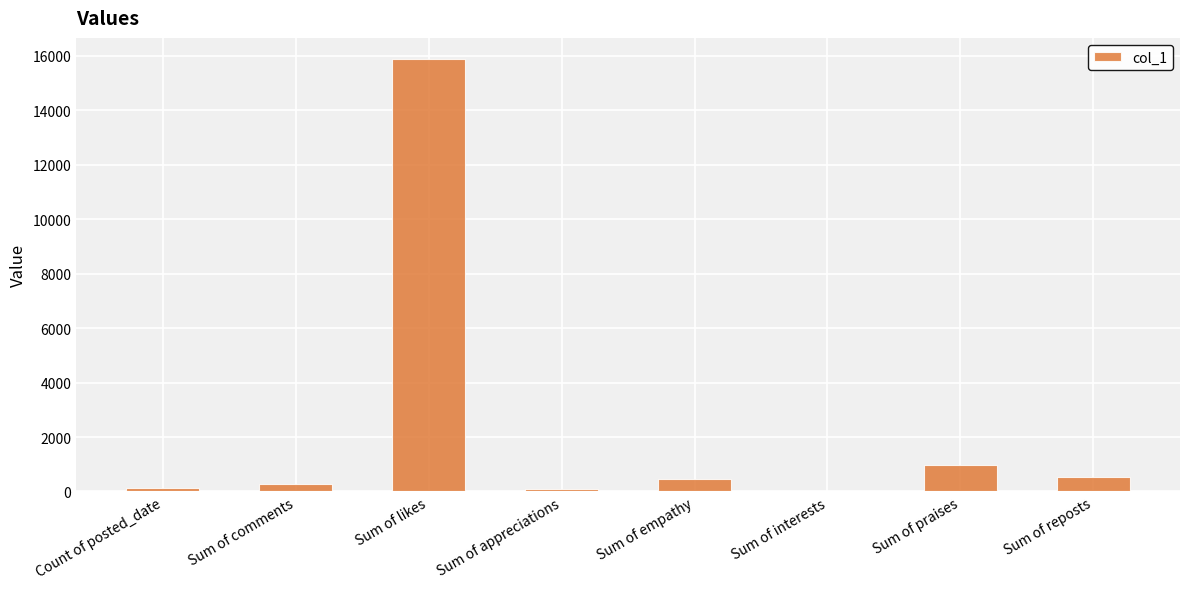

What is the change in value from Count of posted_date to Sum of likes?

+15745